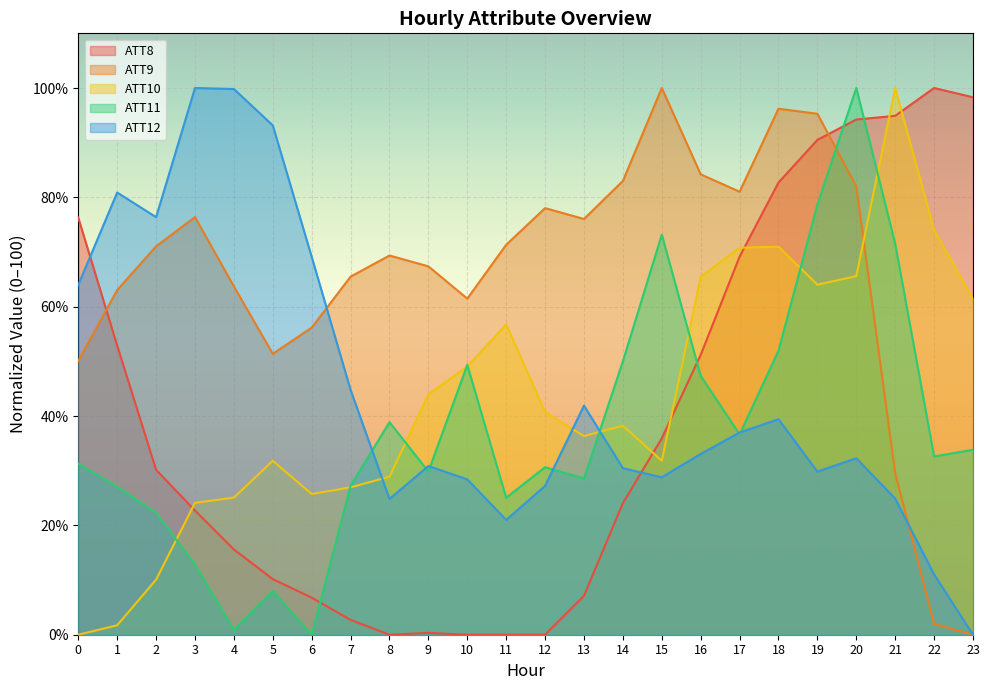

At which category does the chart reach its minimum across all series?

8